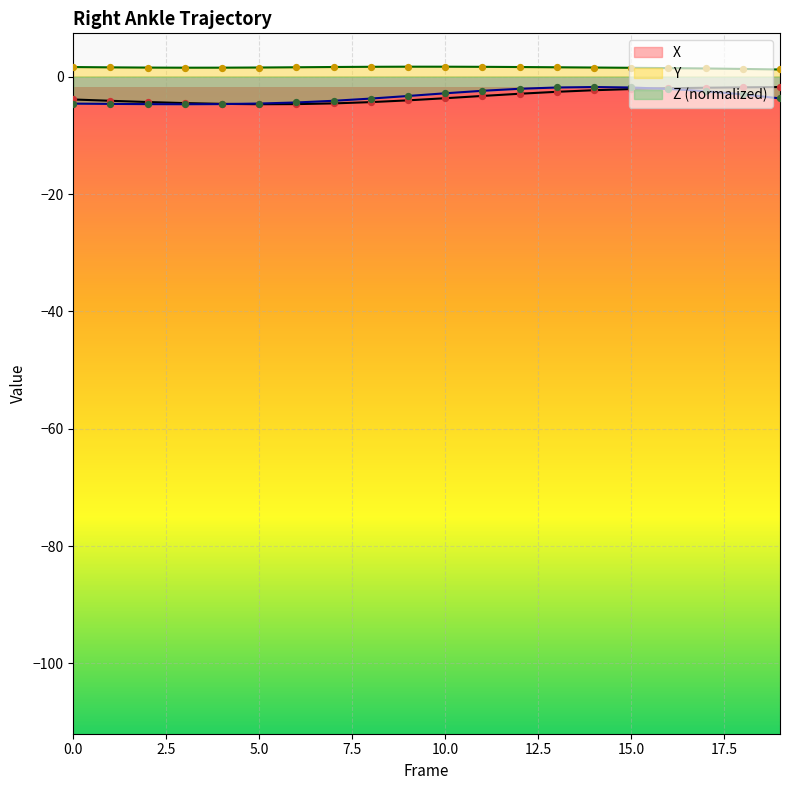

At how many categories does at least one series exceed 1?

20